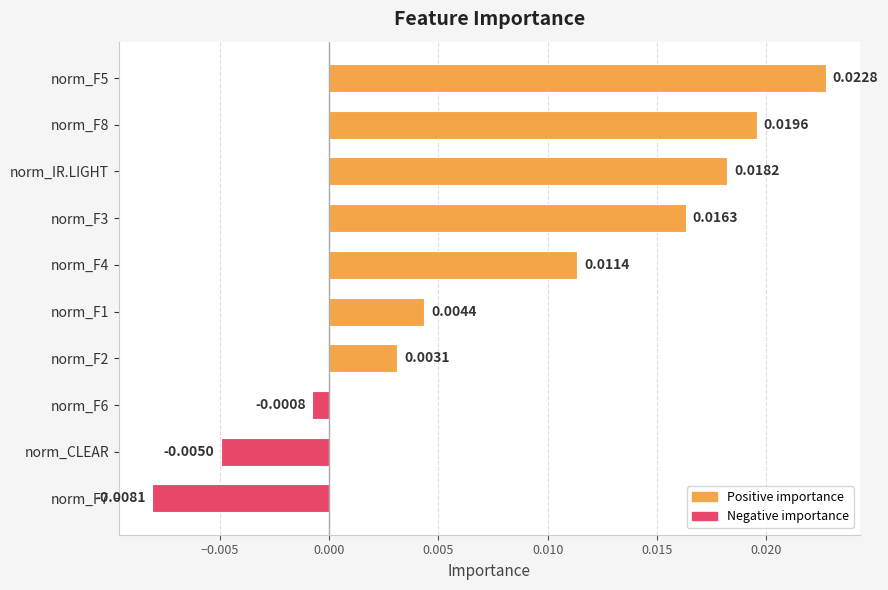

Rank the categories by value from highest to lowest.

norm_F5, norm_F8, norm_IR.LIGHT, norm_F3, norm_F4, norm_F1, norm_F2, norm_F6, norm_CLEAR, norm_F7